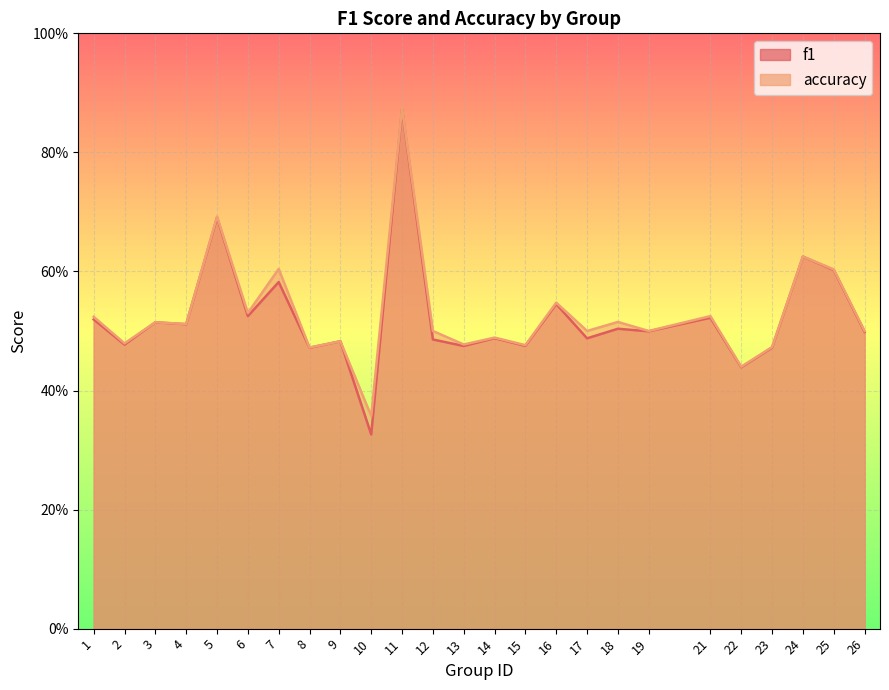

Reading left to right, extract all data points from this chart.

f1: 0.5	0.5	0.5	0.5	0.7	0.5	0.6	0.5	0.5	0.3	0.9	0.5	0.5	0.5	0.5	0.5	0.5	0.5	0.5	0.5	0.4	0.5	0.6	0.6	0.5
accuracy: 0.5	0.5	0.5	0.5	0.7	0.5	0.6	0.5	0.5	0.4	0.9	0.5	0.5	0.5	0.5	0.5	0.5	0.5	0.5	0.5	0.4	0.5	0.6	0.6	0.5